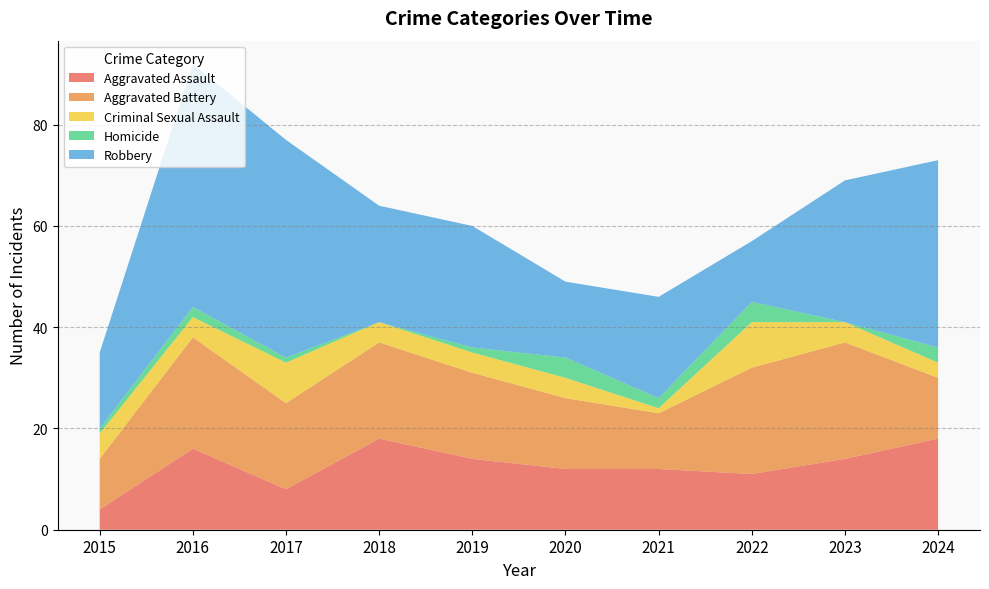

Reading left to right, what are all the values shown in this chart?

Aggravated Assault: 4	16	8	18	14	12	12	11	14	18
Aggravated Battery: 10	22	17	19	17	14	11	21	23	12
Criminal Sexual Assault: 5	4	8	4	4	4	1	9	4	3
Homicide: 1	2	1	0	1	4	2	4	0	3
Robbery: 15	48	43	23	24	15	20	12	28	37